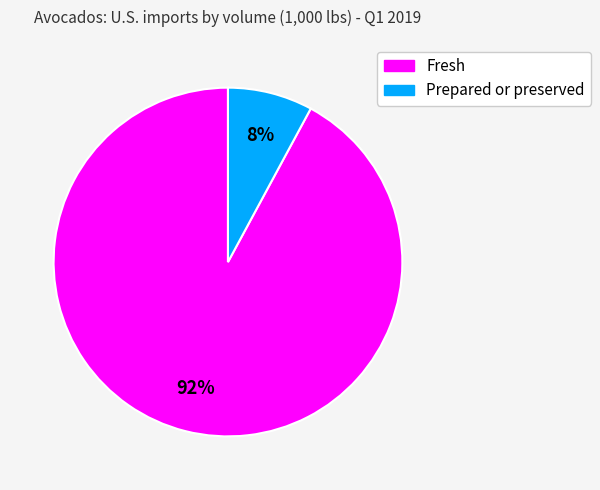

What percentage is the Fresh slice, to the nearest percent?

92%